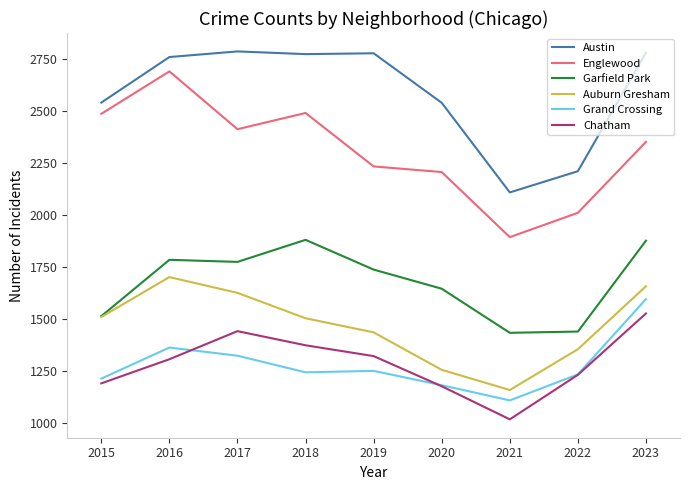

Which series has the largest total across all categories?

Austin